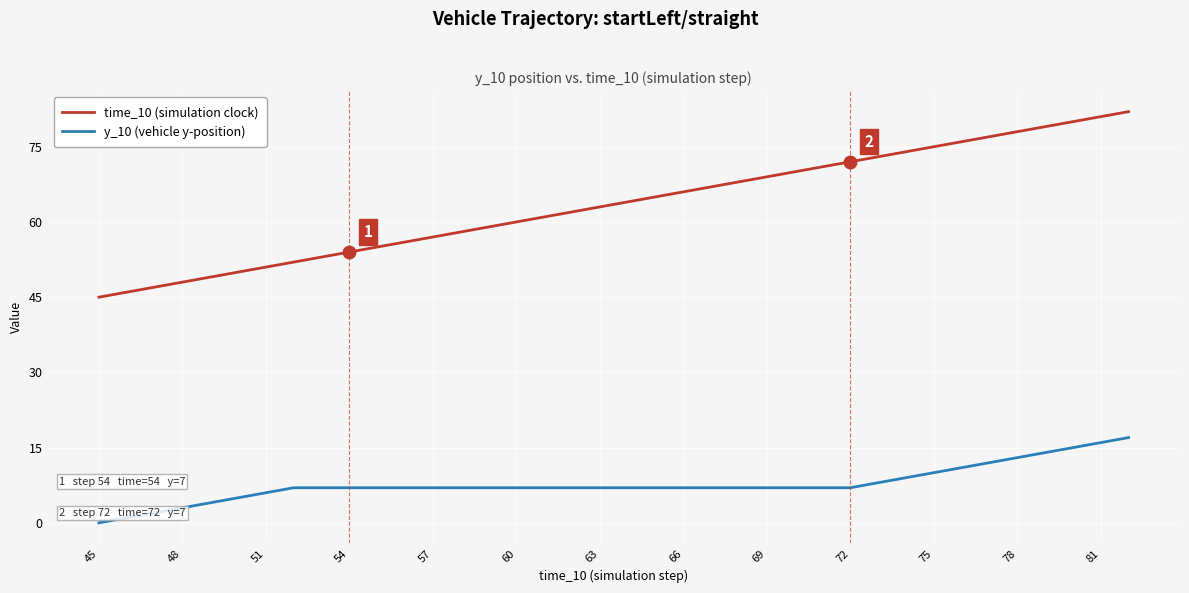

Rank the series by their average value, from highest to lowest.

time_10 (simulation clock), y_10 (vehicle y-position)